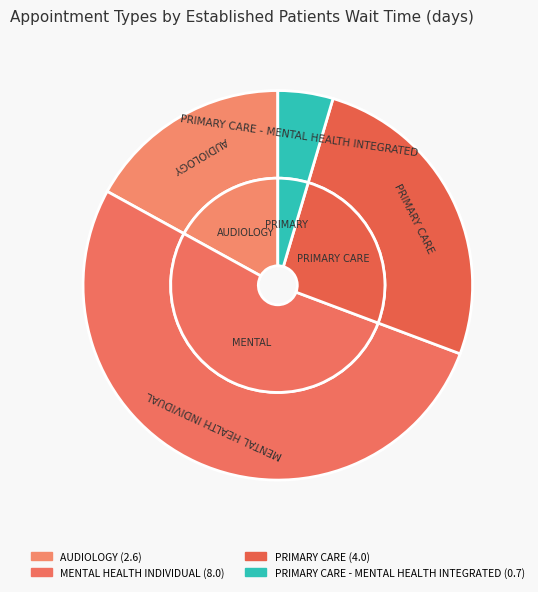

Is AUDIOLOGY the majority of the pie?

No